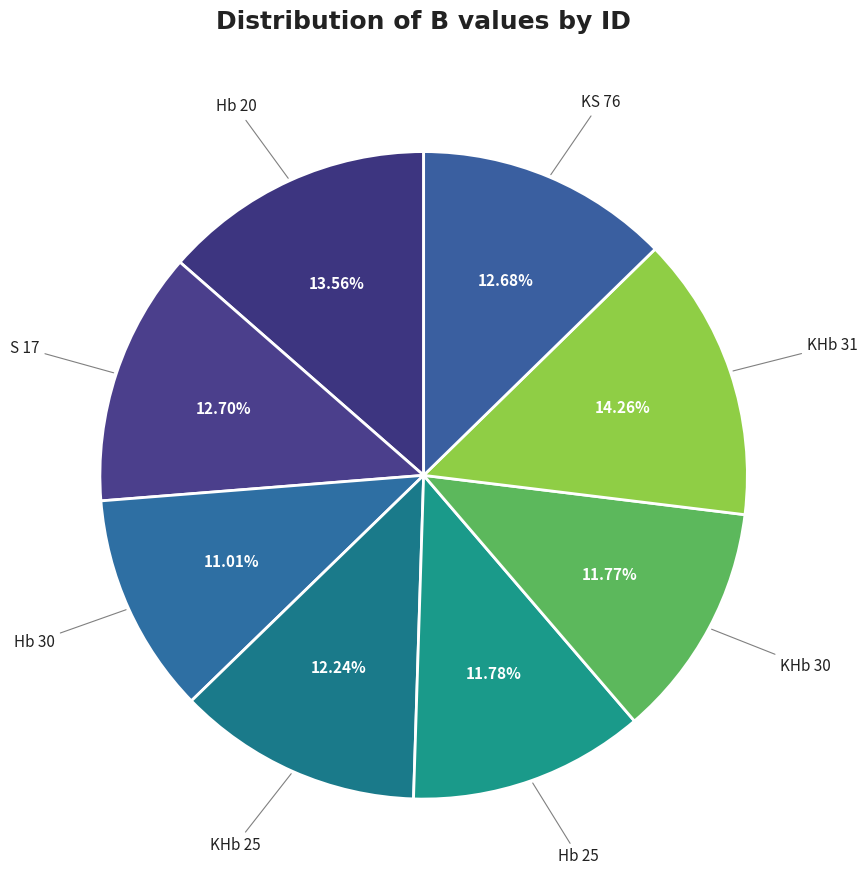

To the nearest percent, what is the difference between the largest and smallest slice percentages?

3%